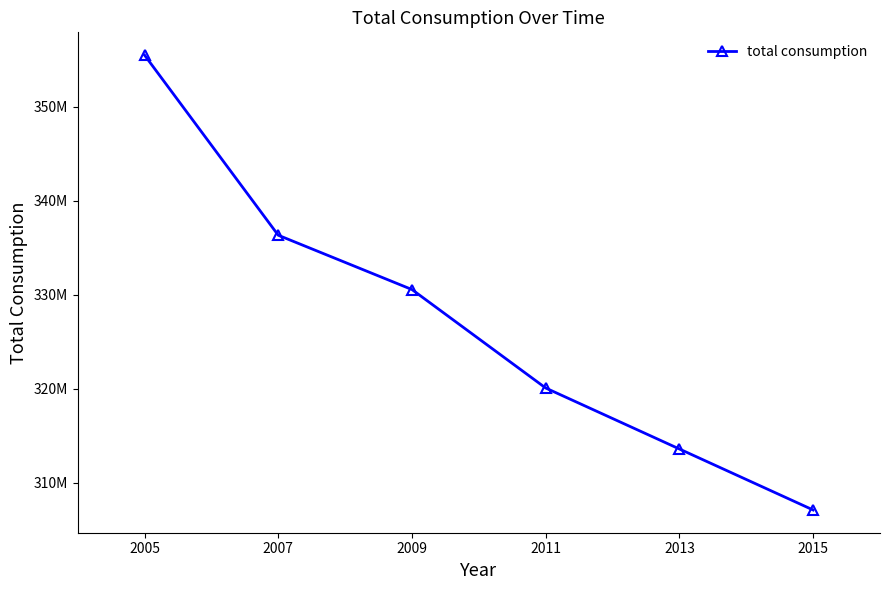

What is the value of the 4th point from the left?

320080300.0